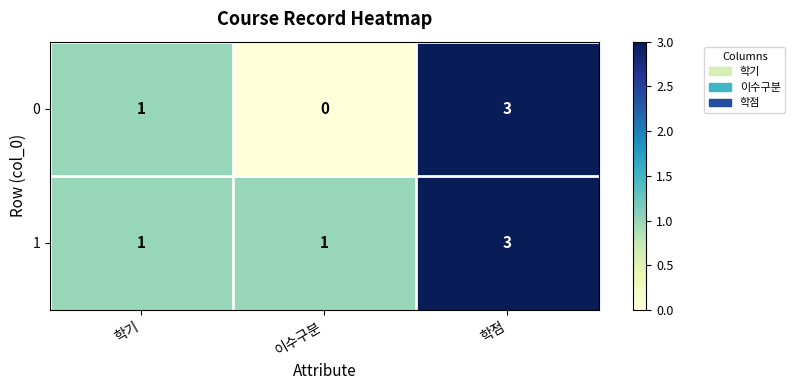

Count the 1 values in the range 1 to 3.

3